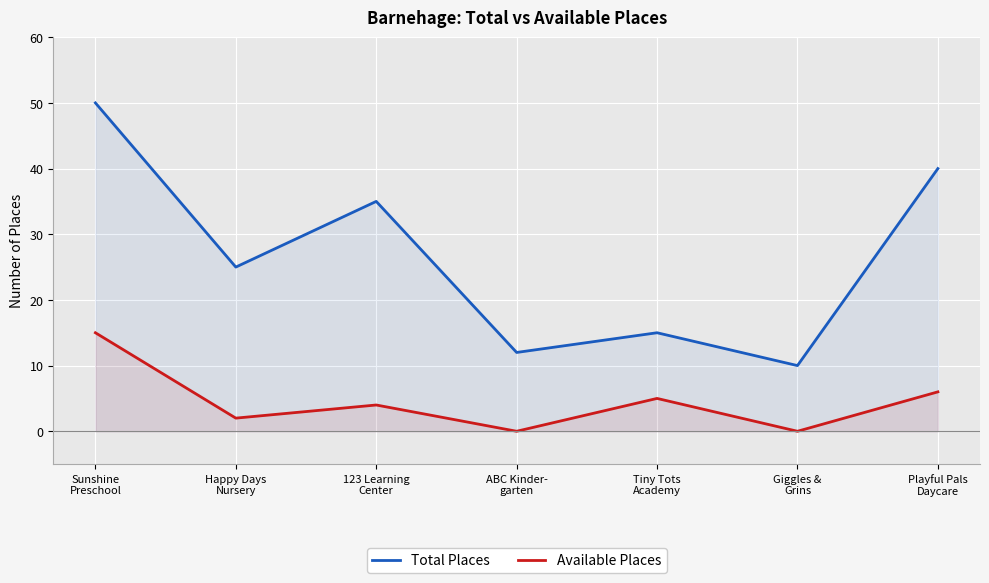

At which label is Available Places closest to 7?

Playful Pals
Daycare